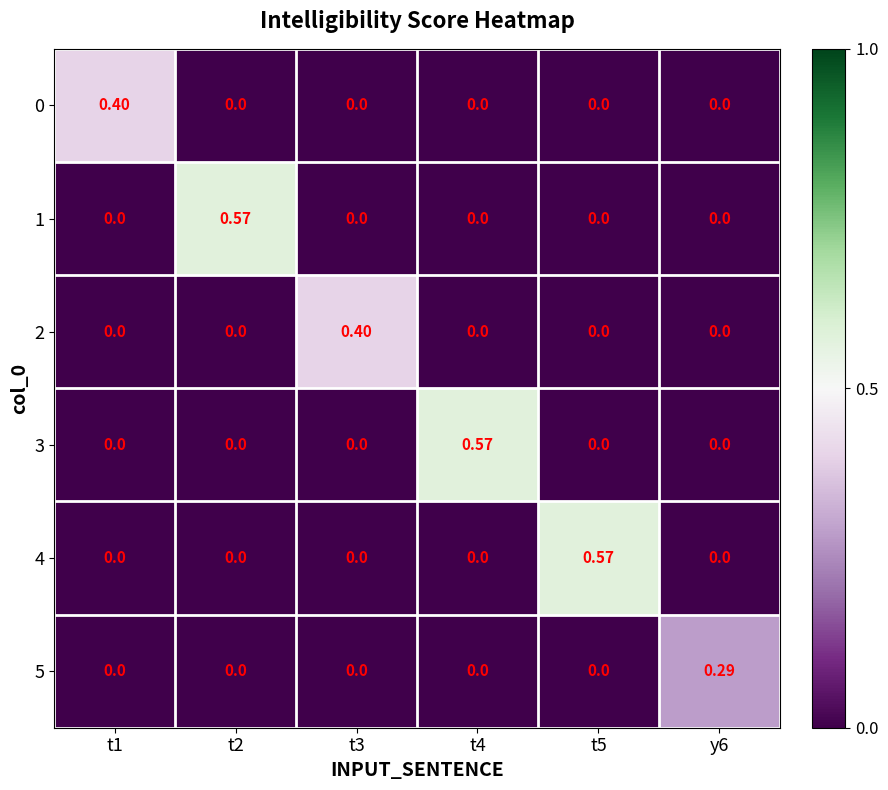

Is the value of 4 at t5 greater than the value of 2 at t5?

Yes